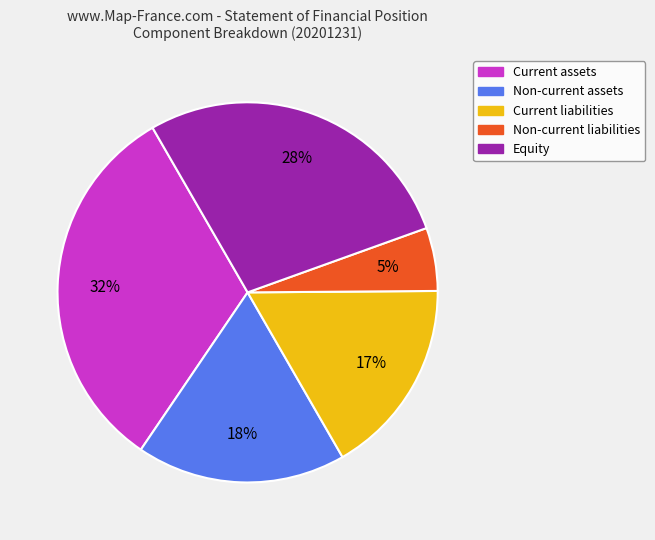

Does any single category account for the majority?

No